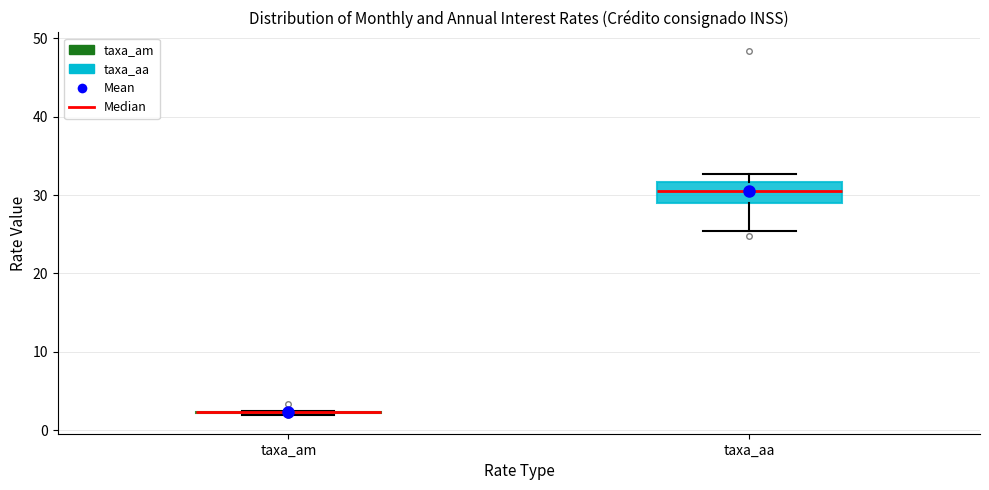

Which box is the tallest, from its lower edge to its upper edge?

taxa_aa